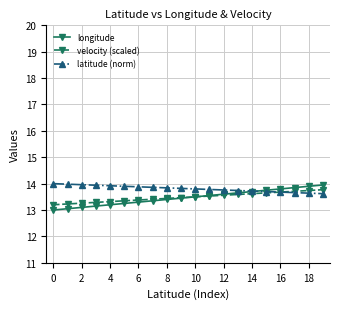

Which series has the largest range (max minus min)?

longitude